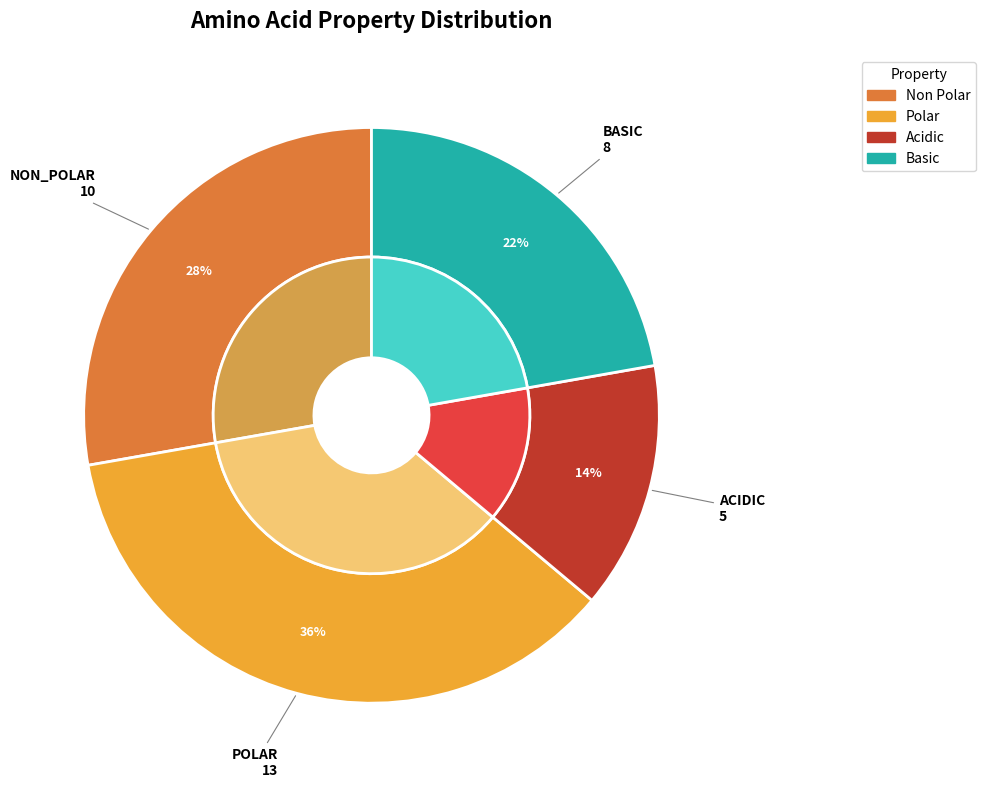

Which category has the smallest portion of the pie?

acidic